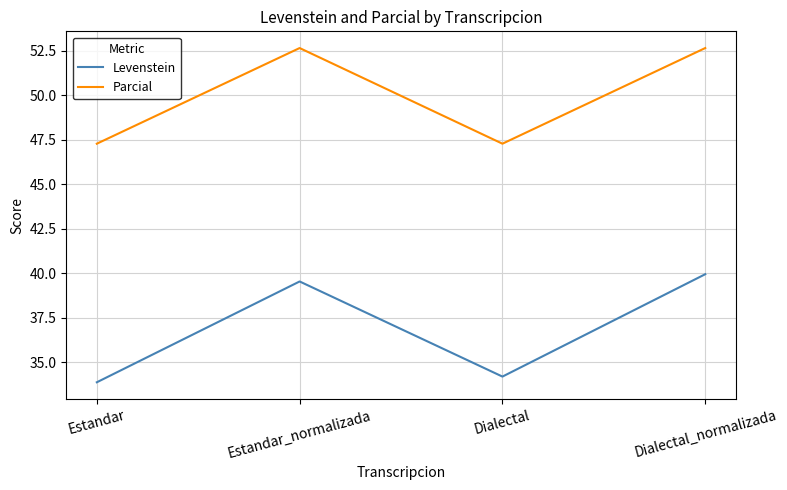

What is the spread (max minus min) of values at Estandar_normalizada?

13.1